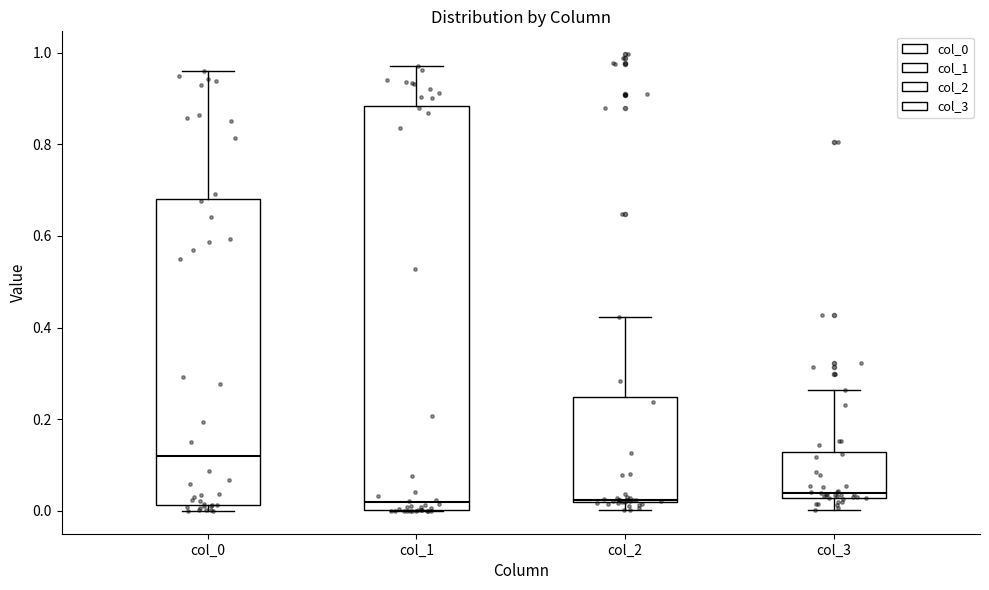

Where does the lower whisker of the box for col_3 end on the y-axis? The values are not printed on the chart, so give them approximately, as read against the axis.

0.00